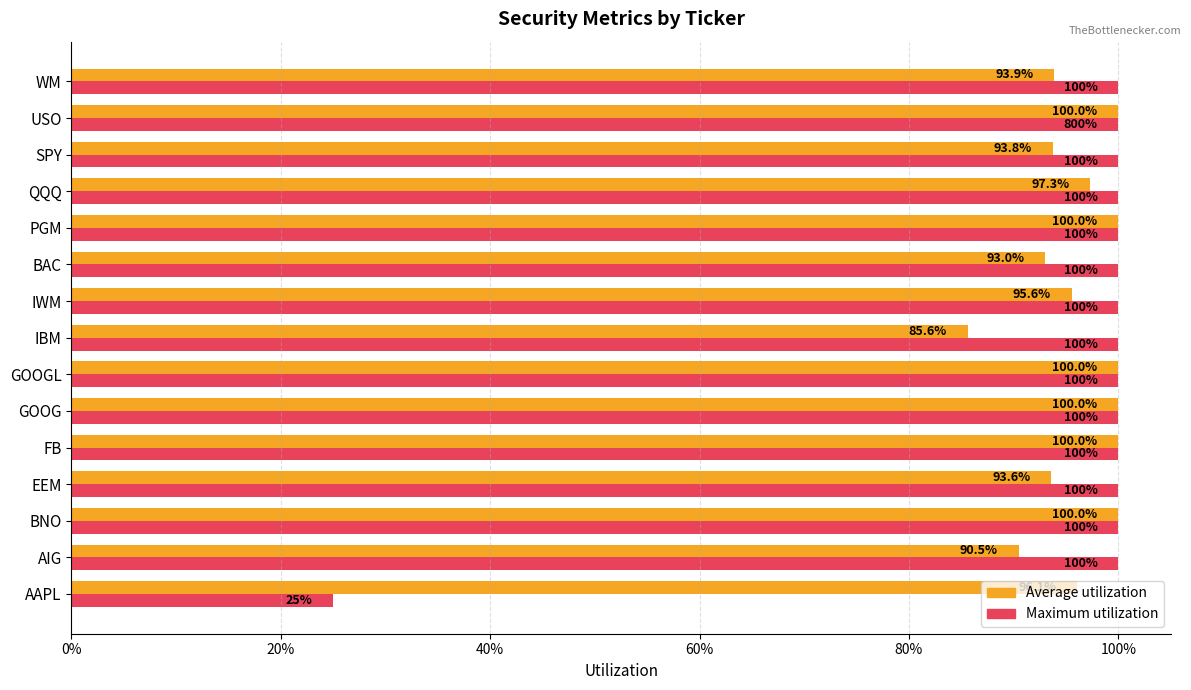

What are all the series names shown in the legend?

Average utilization, Maximum utilization